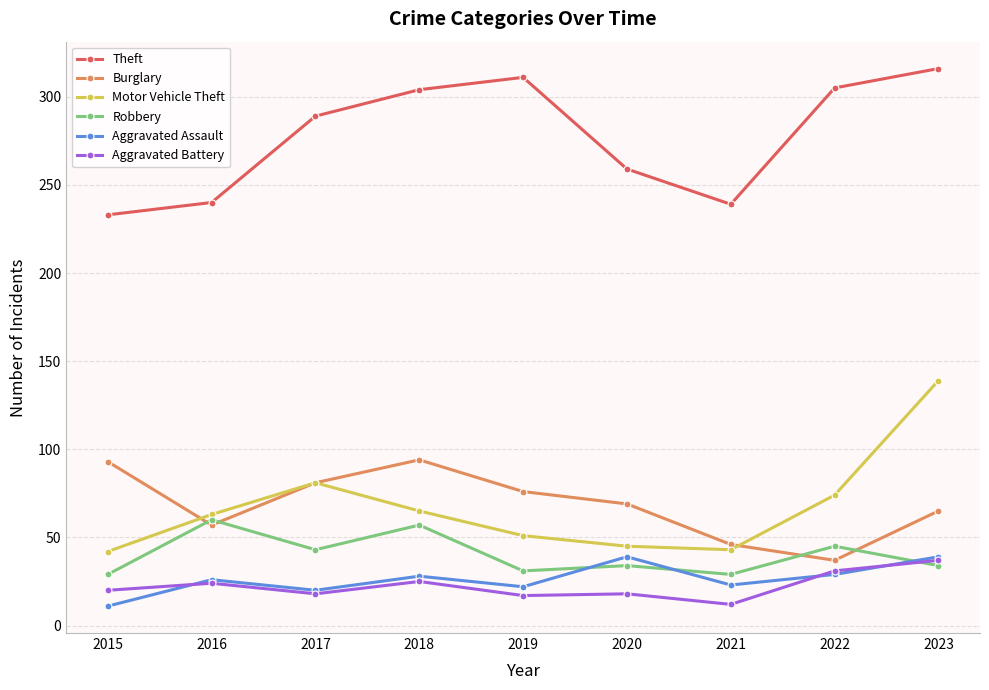

What is the maximum value shown in the chart?

316